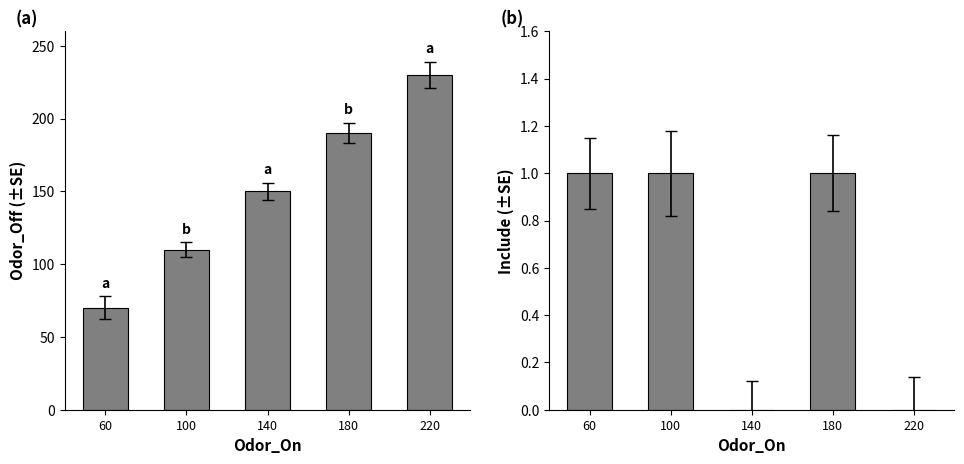

What is the difference between the highest and lowest values at 100?

109